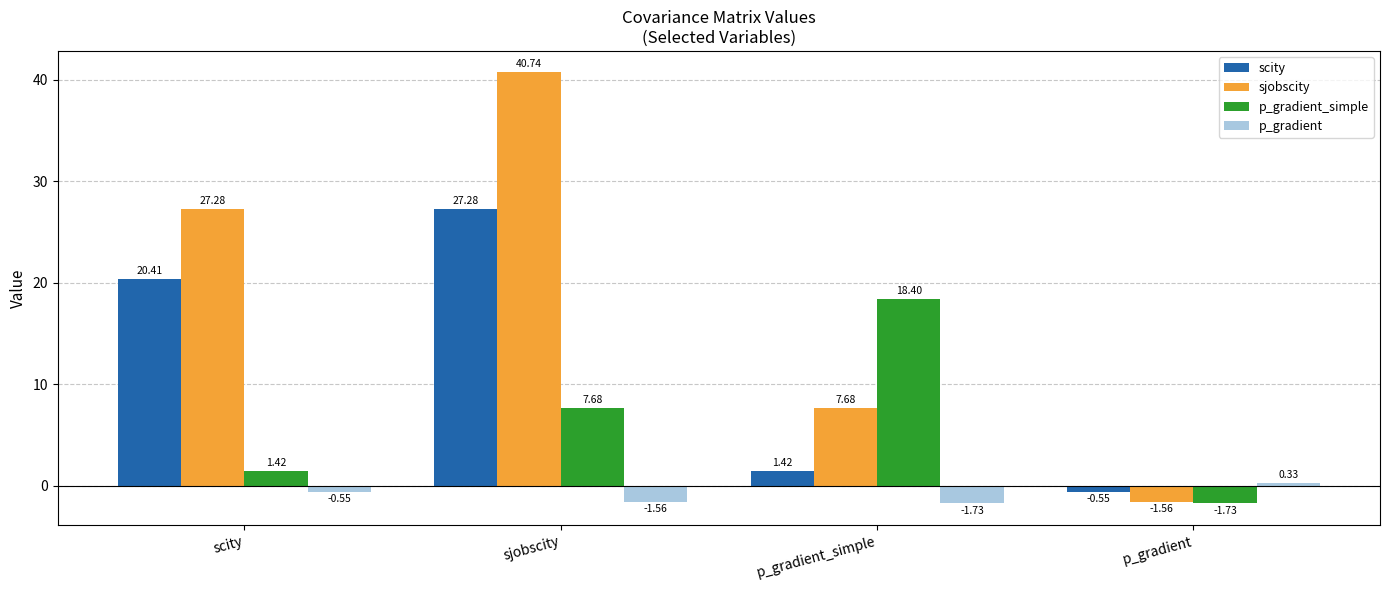

What are all the series names shown in the legend?

scity, sjobscity, p_gradient_simple, p_gradient